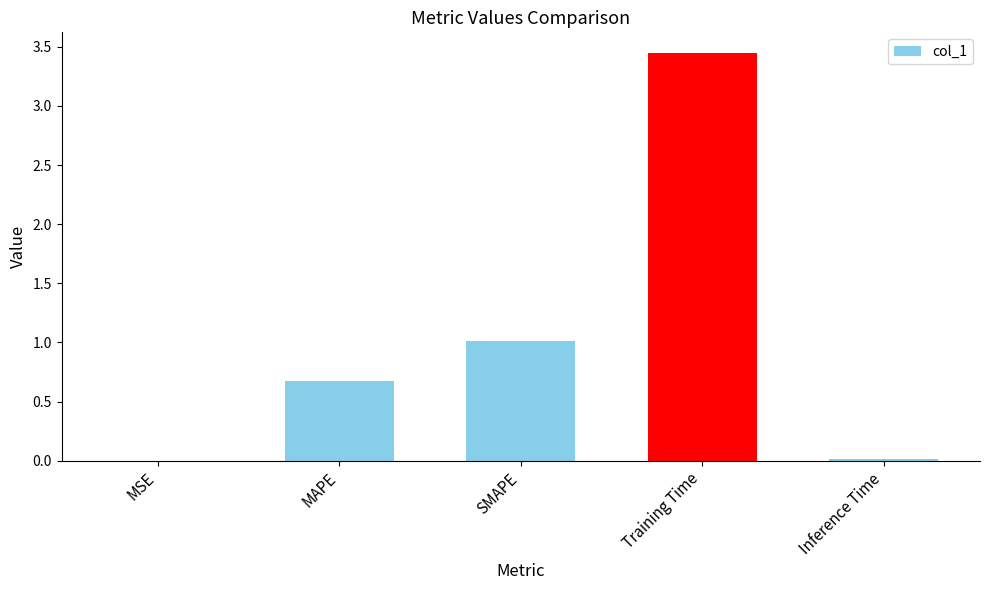

Are the bars horizontal?

No